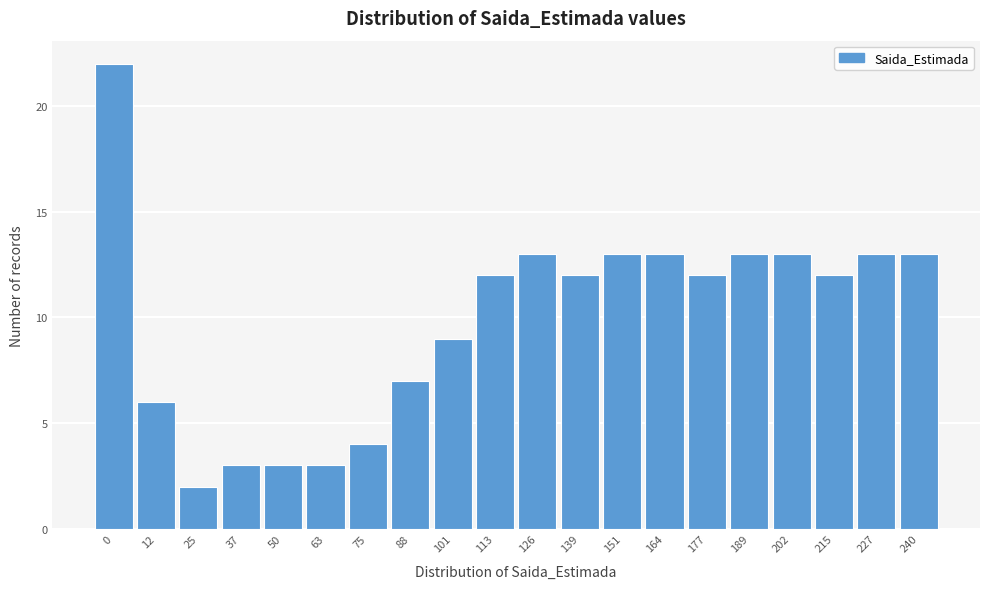

Reading left to right, what are all the values shown in this chart?

0=22	12=6	25=2	37=3	50=3	63=3	75=4	88=7	101=9	113=12	126=13	139=12	151=13	164=13	177=12	189=13	202=13	215=12	227=13	240=13